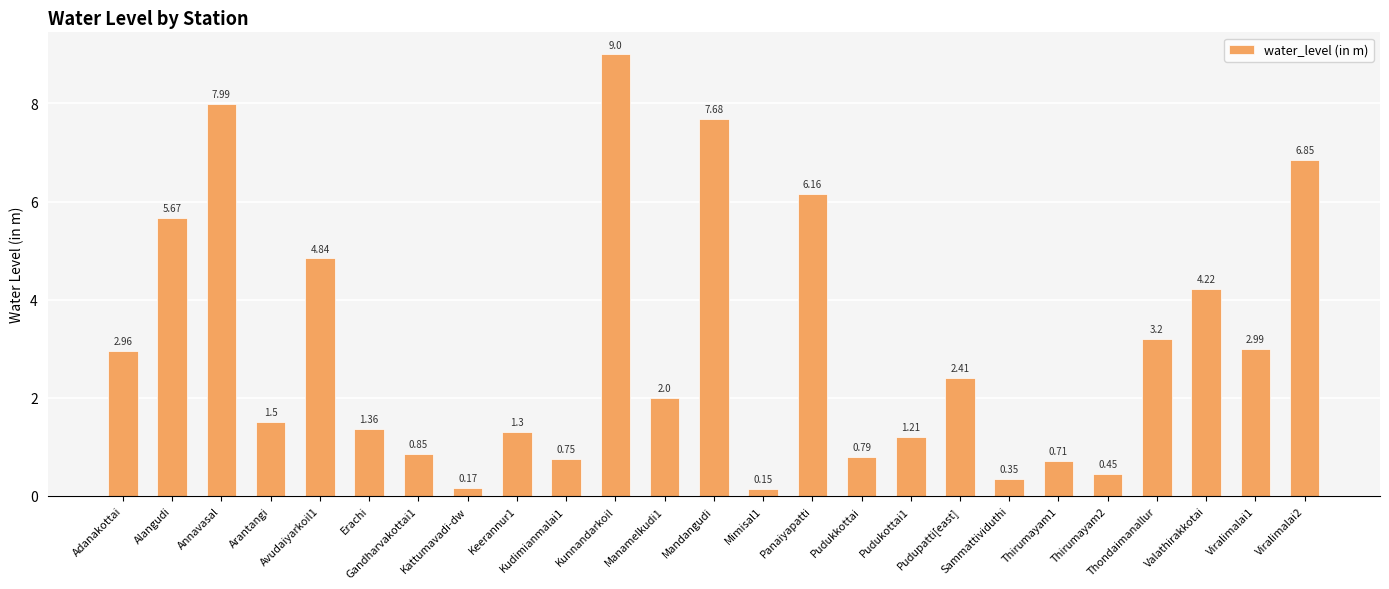

What value does the data have at Keerannur1?

1.3